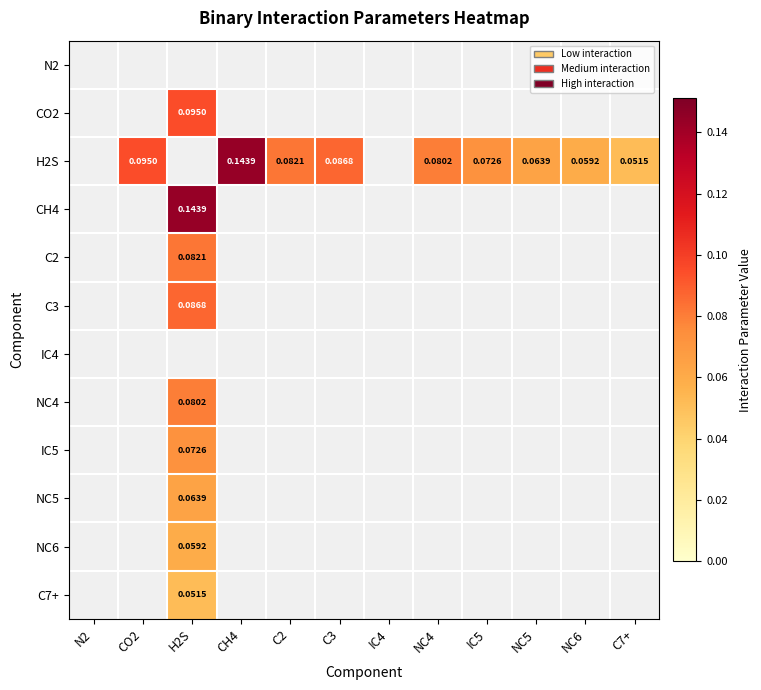

At how many categories does at least one series exceed 0?

10